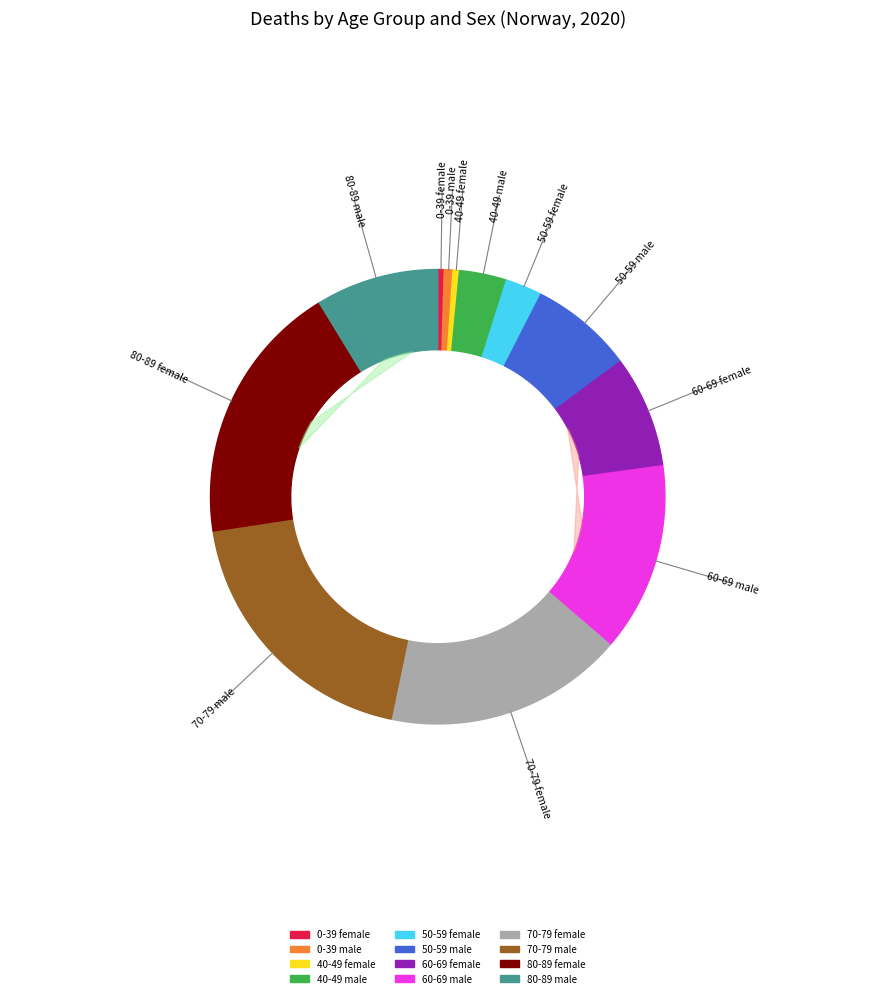

Which has a higher value, 0-39 female or 70-79 male?

70-79 male